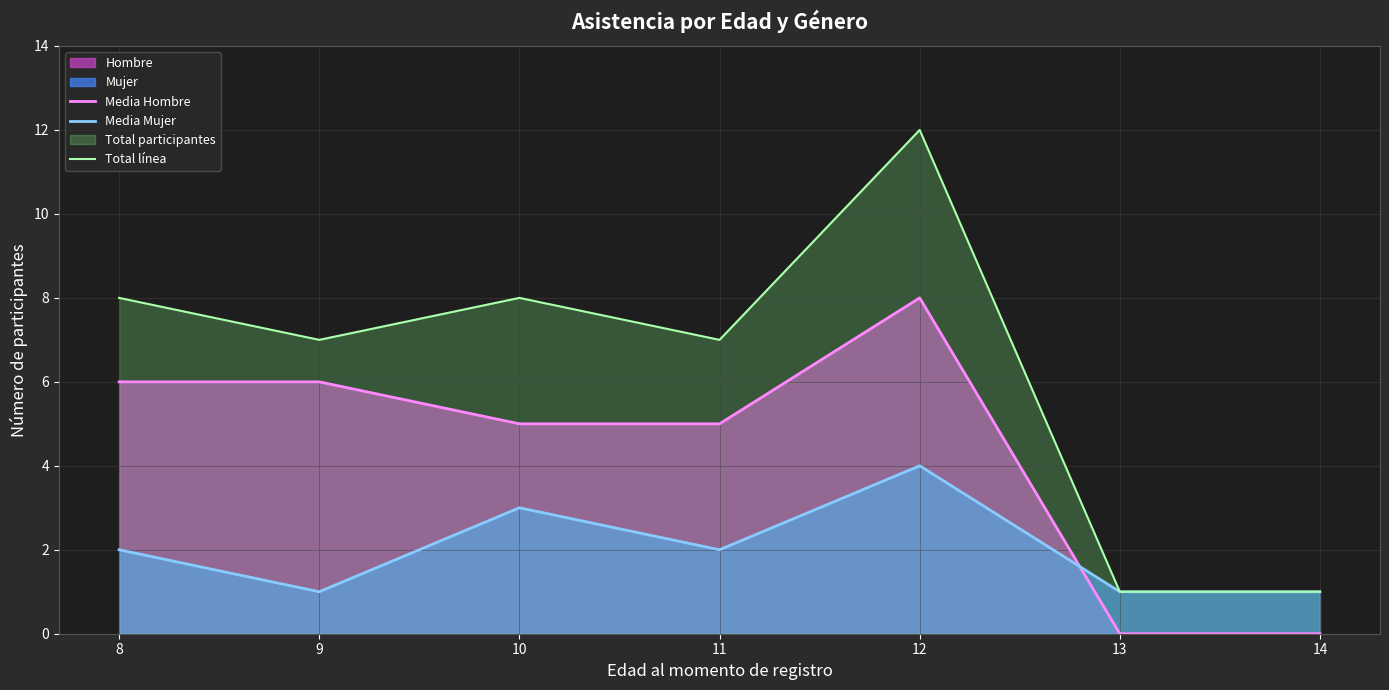

What is the value of the Media Mujer point at the 6th from the left?

1